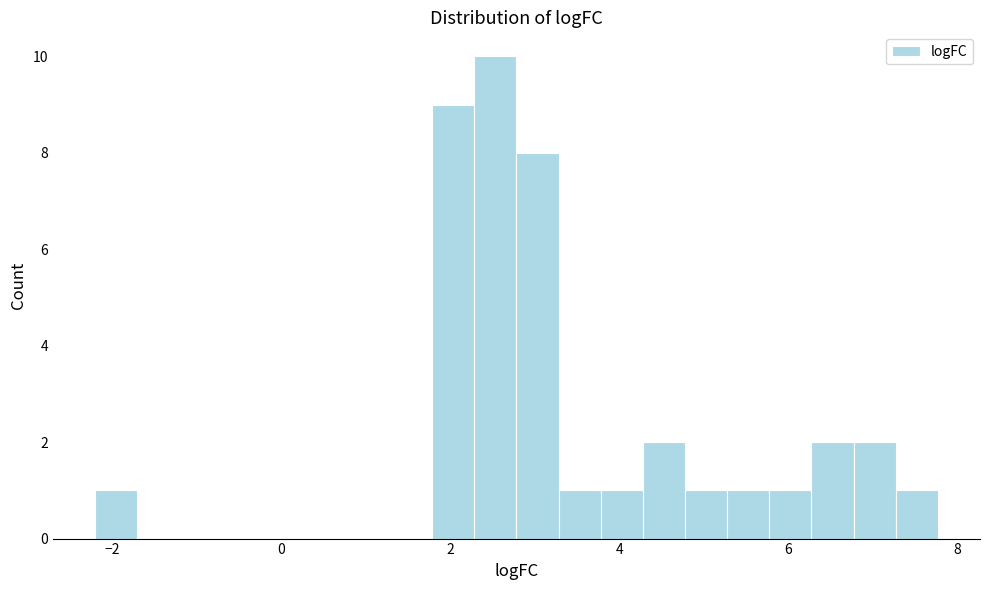

Around what value on the x-axis is the tallest bar? Give the approximate position of its centre, as read against the axis.

2.6